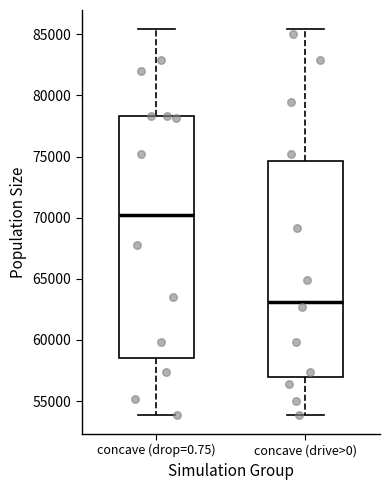

Which box is the tallest, from its lower edge to its upper edge?

concave (drop=0.75)